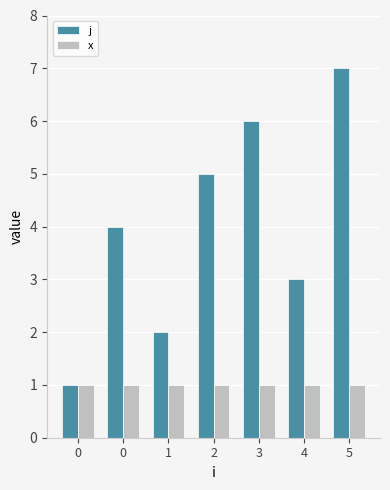

What value does the x series have at 0?

1